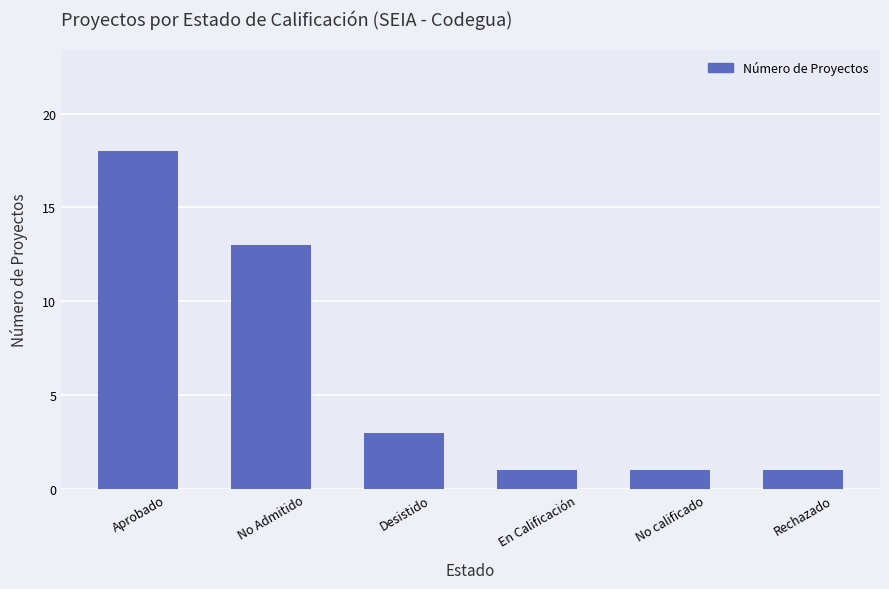

Where is the data nearest to the value 9?

No Admitido